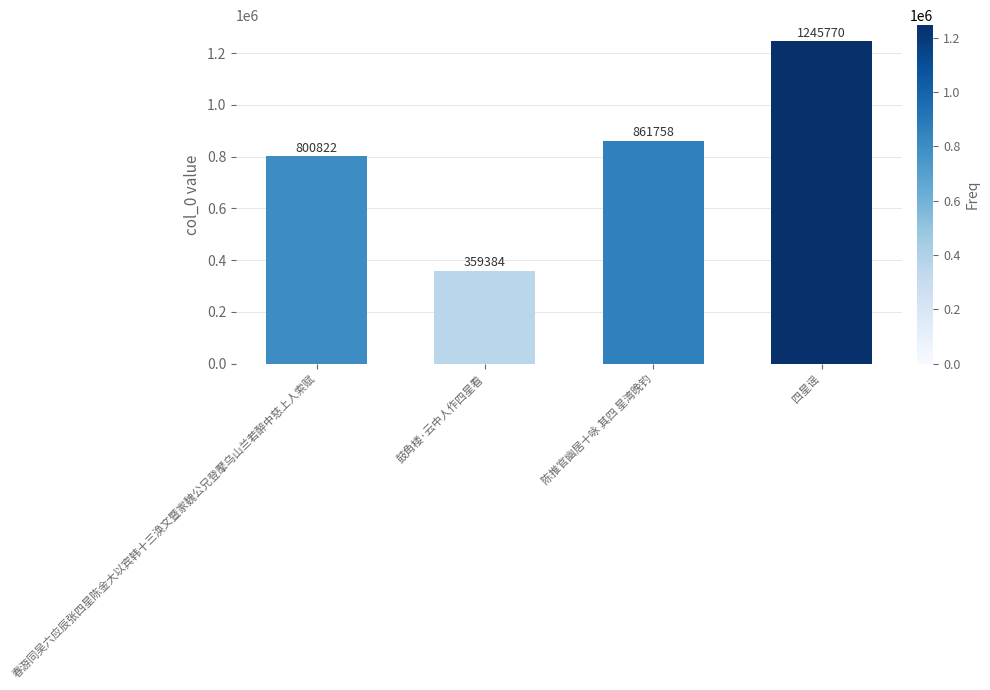

The chart shows a value of 384794 at 四星谣. True or false?

False